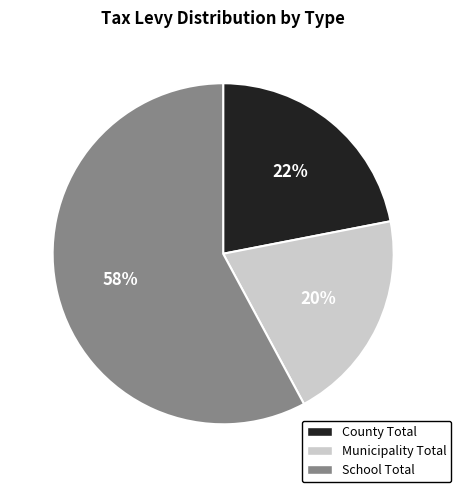

What is the smallest slice in the pie chart?

Municipality Total